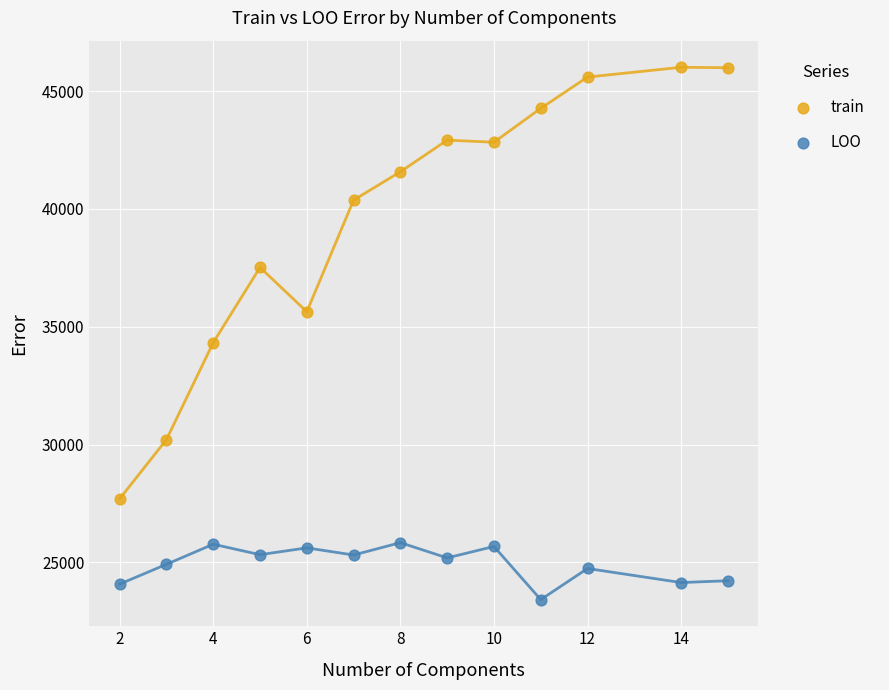

Which series has the largest Y range (max minus min)?

train